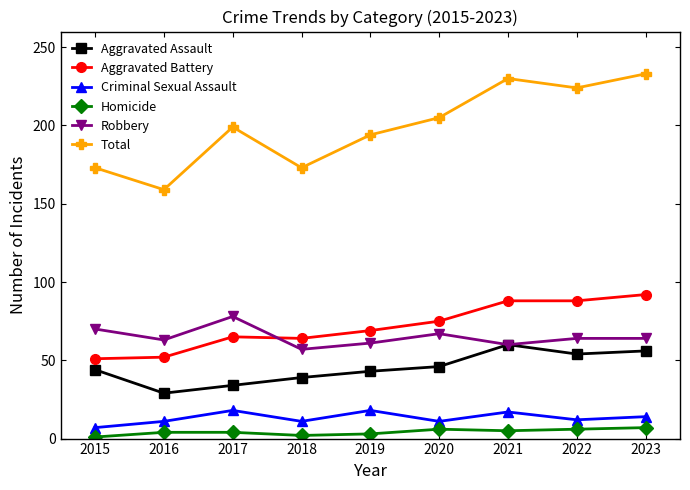

Which series changed the most between 2017 and 2022?

Total